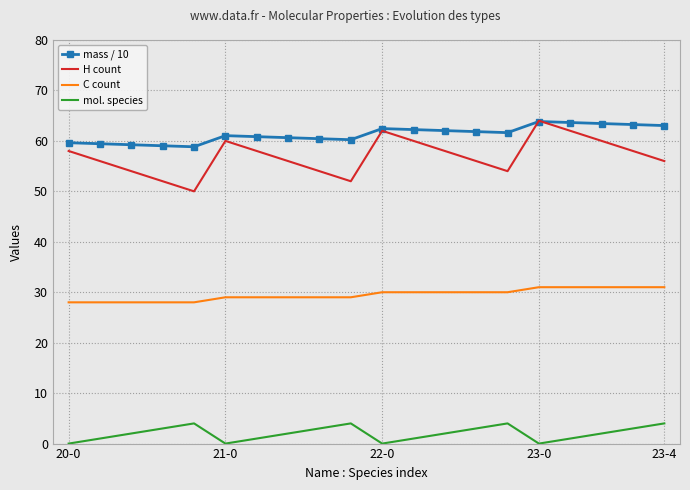

Which series has the largest total across all categories?

mass / 10